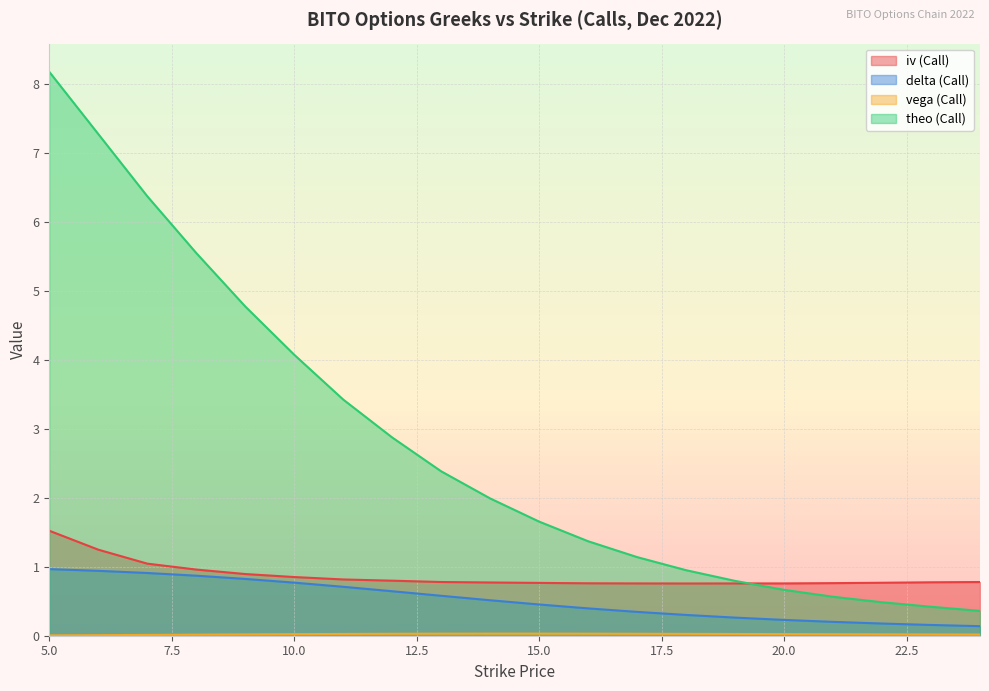

Which has a higher value, 20 or 14?

14